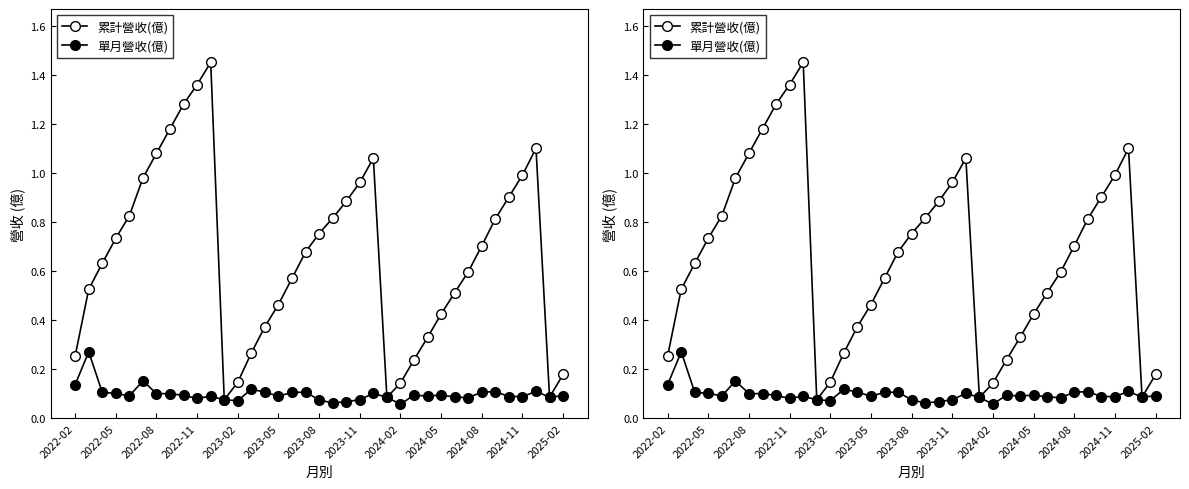

Read the 單月營收(億) value at 13.

0.1